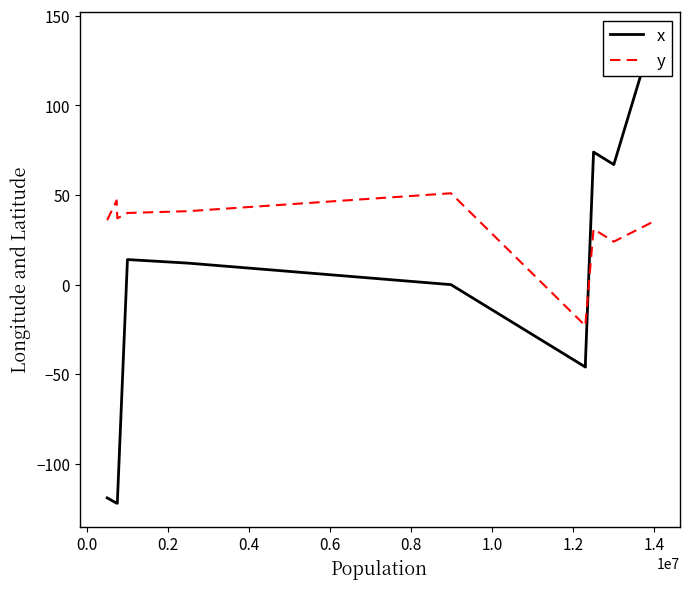

Reading right to left, what are all the values shown in this chart?

x: 139	67	74	-43	-46	0	12	14	-122	-122	-119
y: 35	24	31	-22	-23	51	41	40	37	47	36